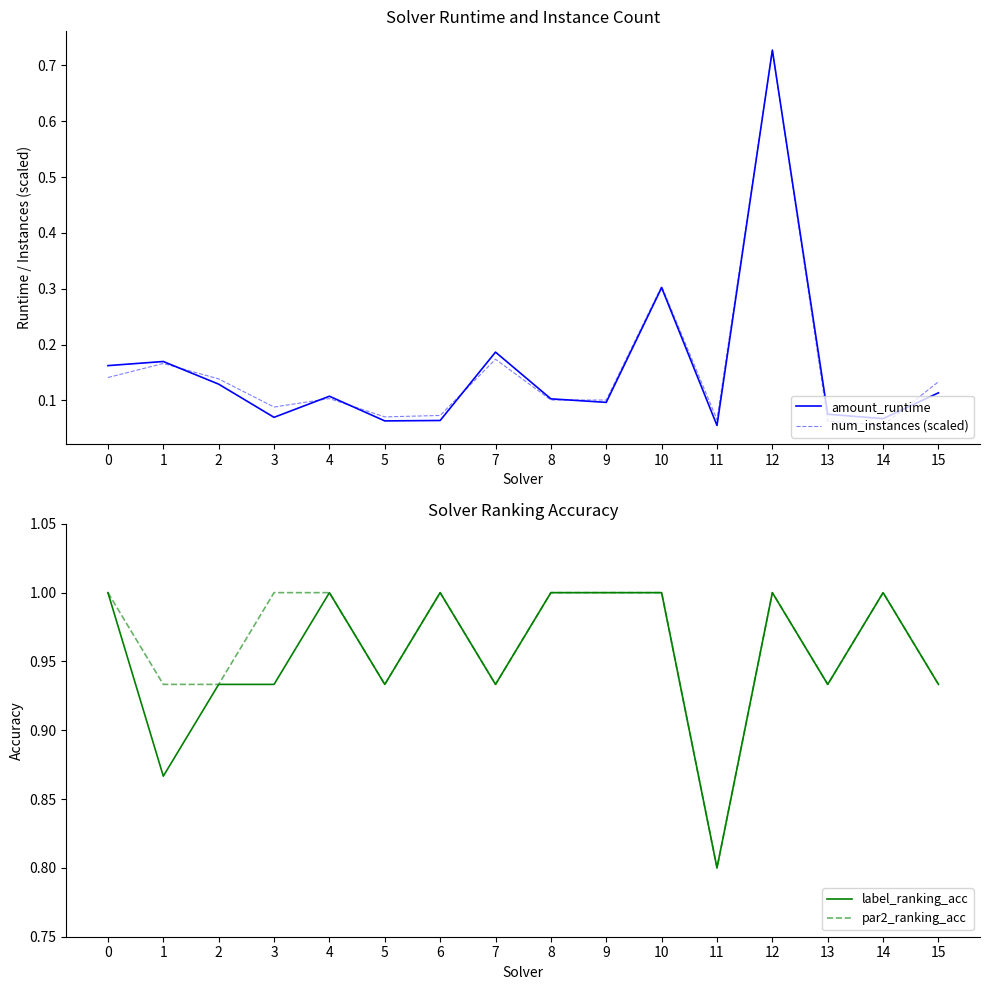

True or false: par2_ranking_acc and num_instances (scaled) intersect in this chart.

False